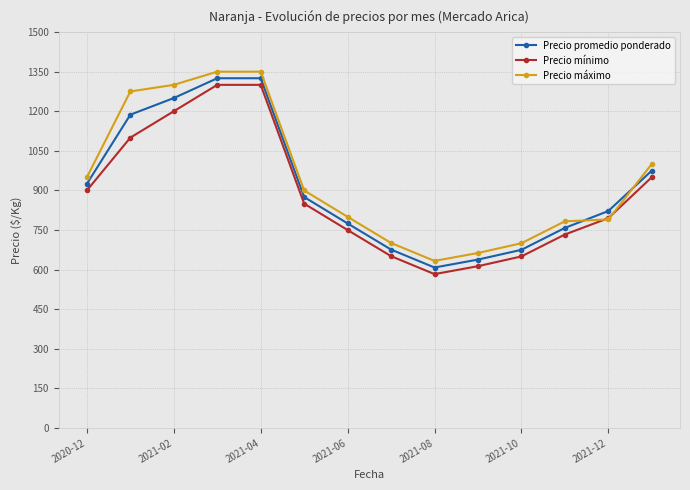

True or false: Precio promedio ponderado has more than 2 interior local peaks.

False